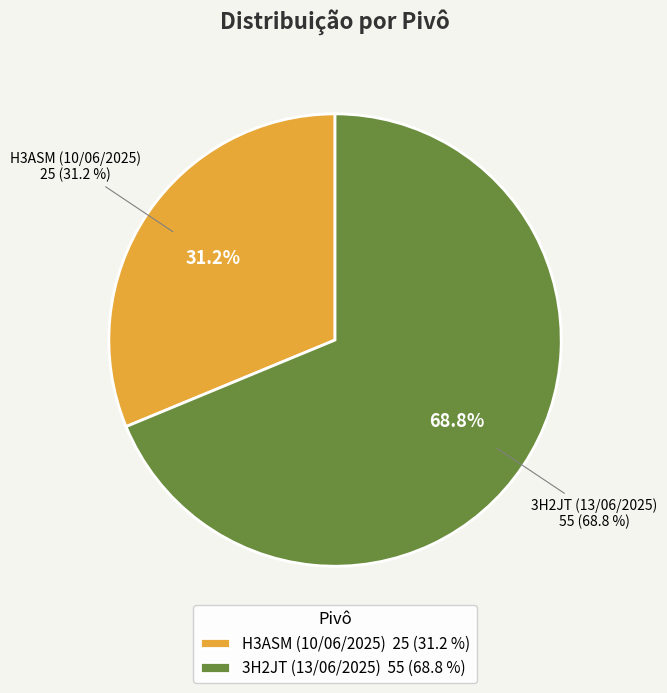

Approximately how many times larger is the value at 3H2JT (13/06/2025) compared to H3ASM (10/06/2025)?

2.2